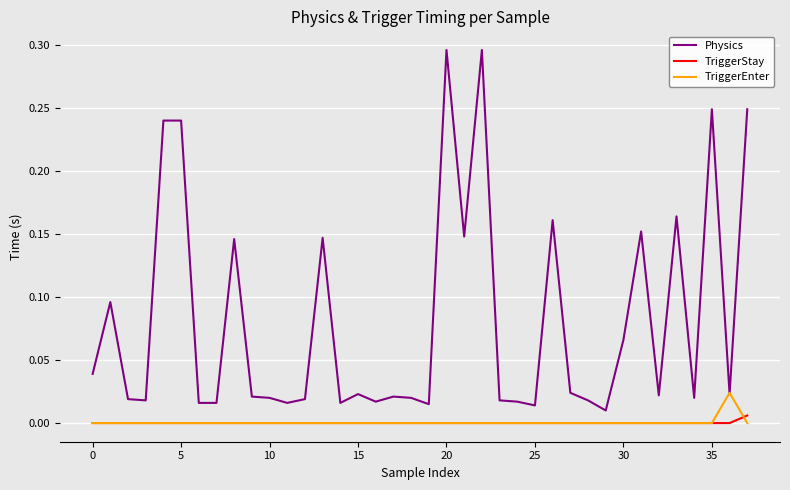

Is this an area chart (filled region under the line)?

No